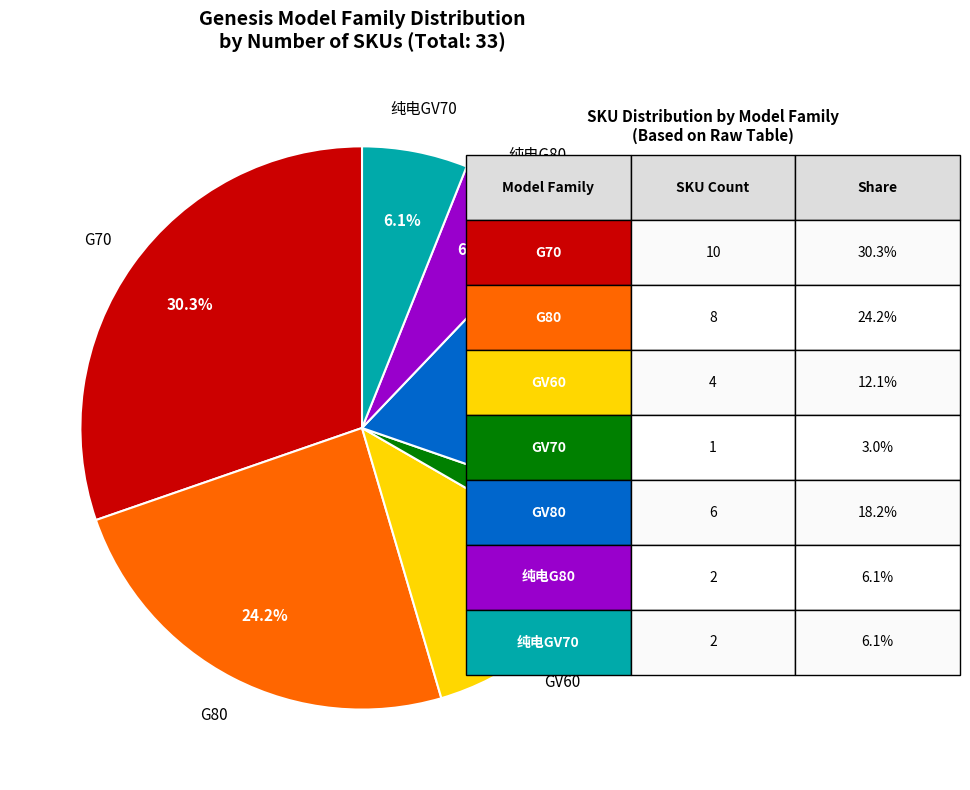

Is there any slice that represents more than half of the pie?

No